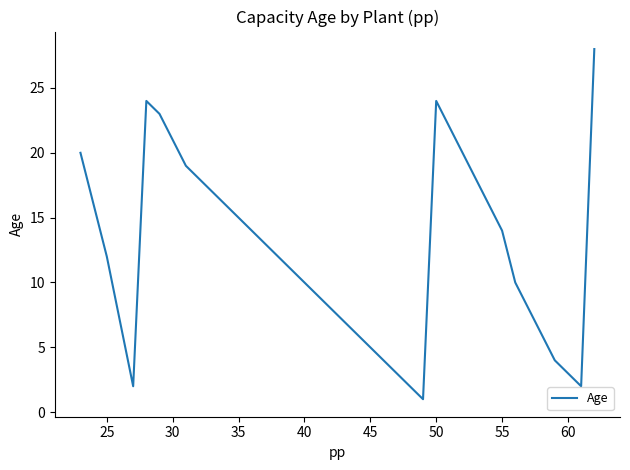

What is the greatest value displayed?

28